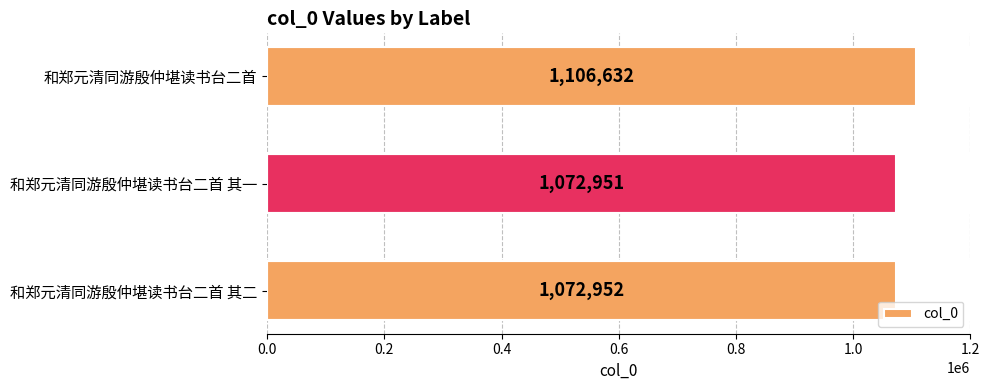

What is the difference between the maximum and minimum values?

33681